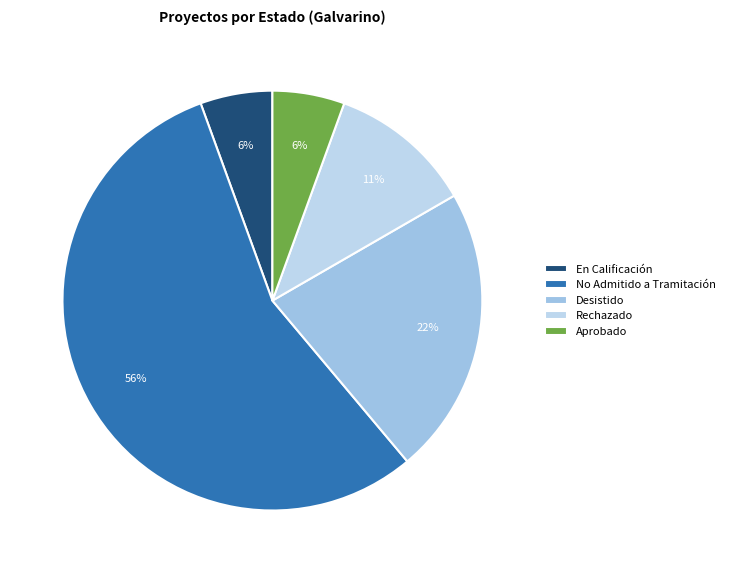

What is the smallest slice in the pie chart?

En Calificación